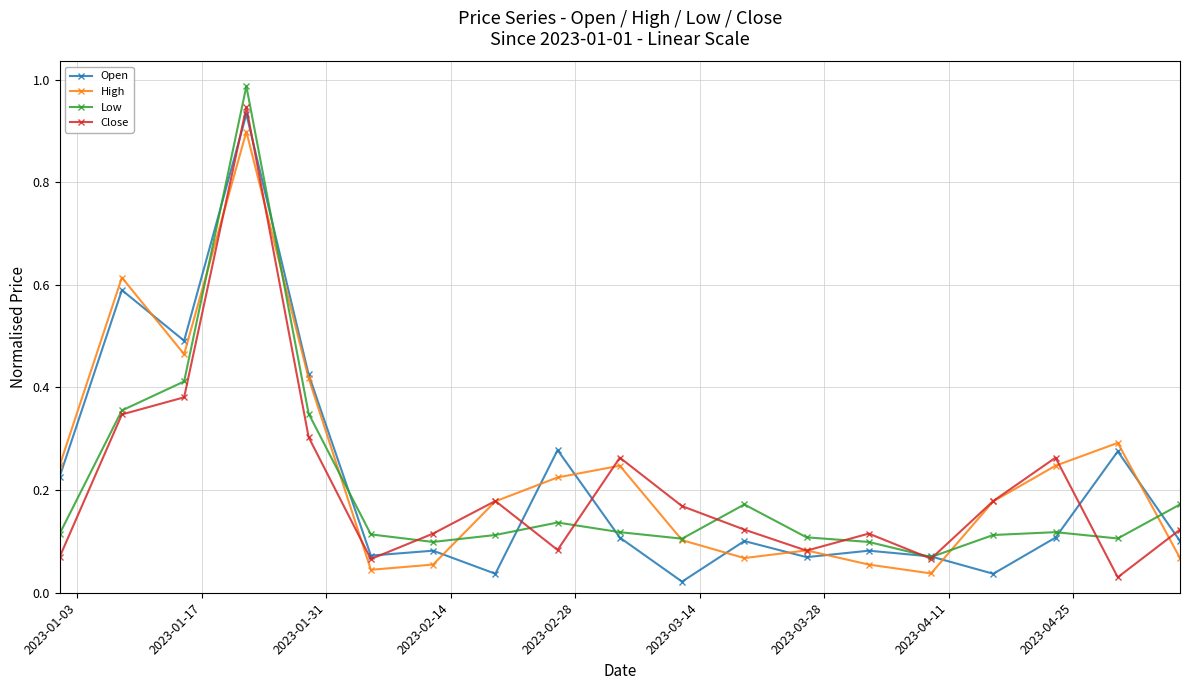

True or false: Low has more than 2 points higher than both neighbors.

True